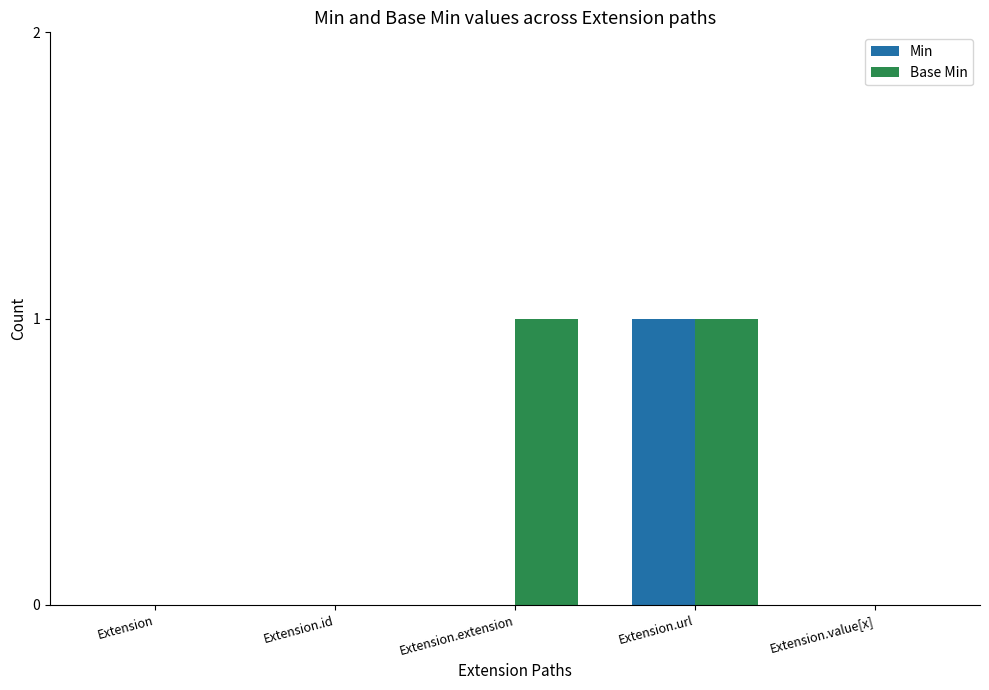

Which series changed the most between Extension.id and Extension.extension?

Base Min